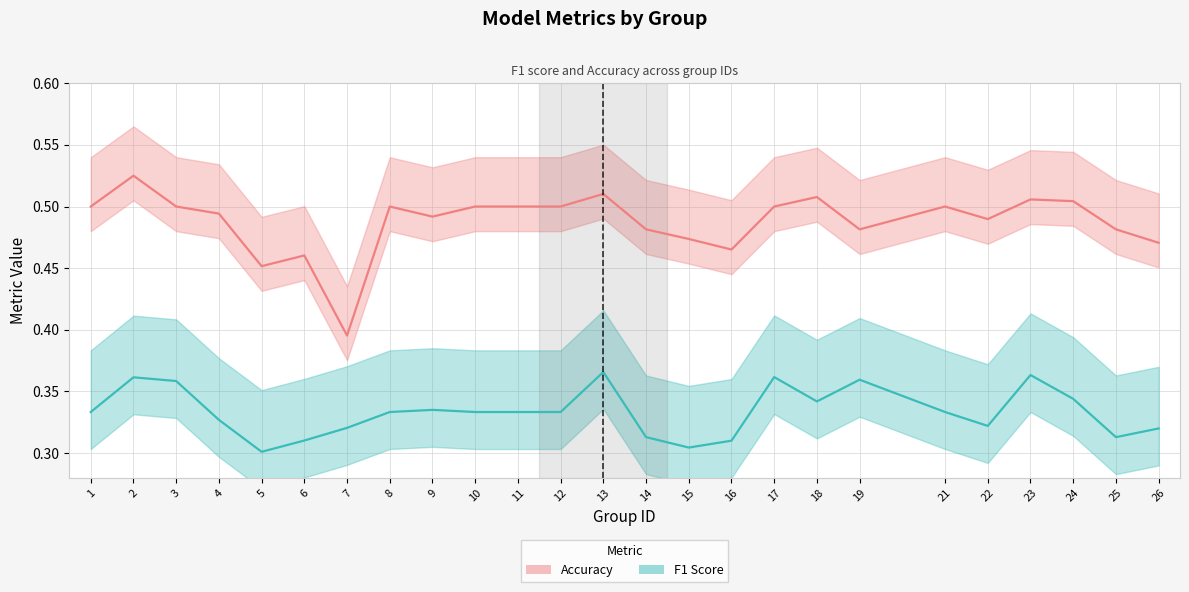

What is the sum of all accuracy values?

12.2